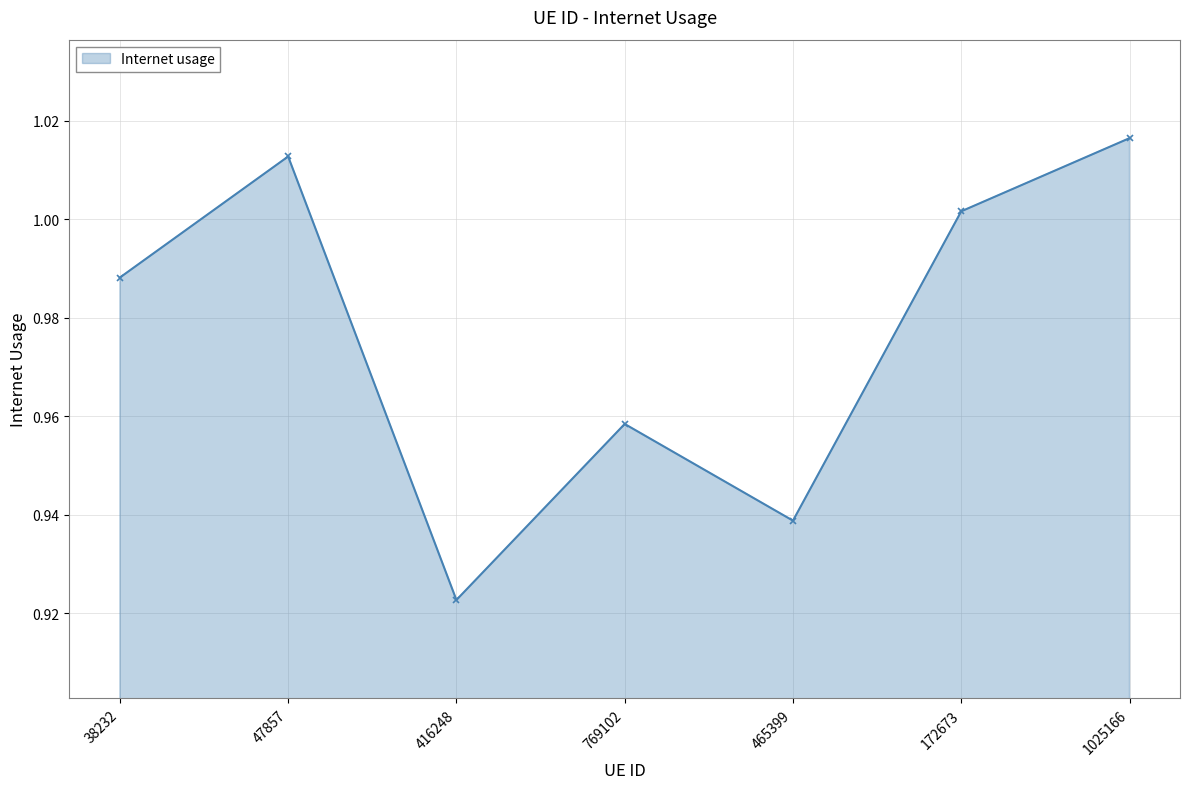

How many lines are shown in the chart?

1